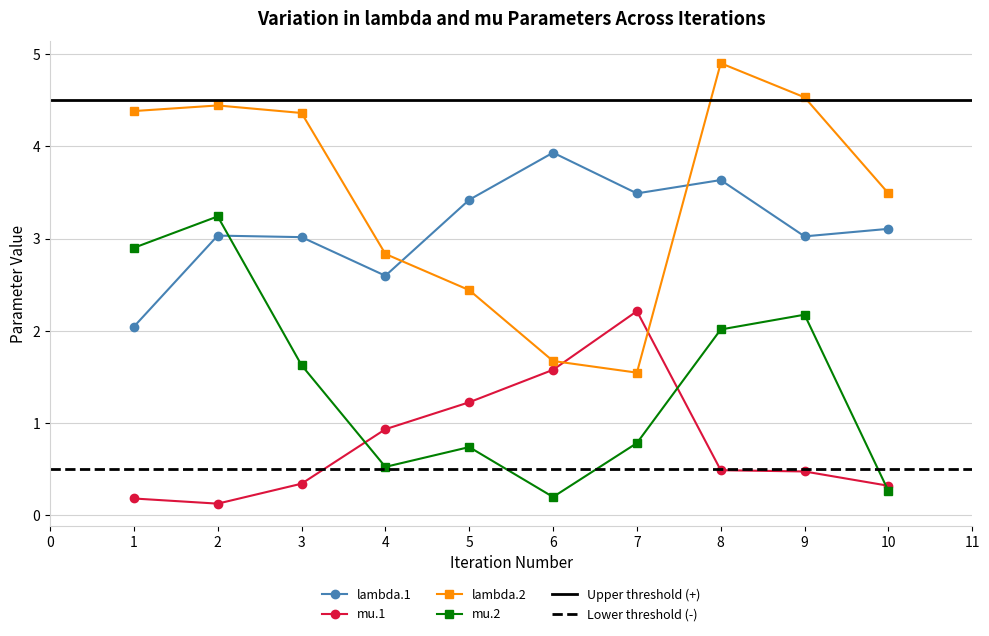

True or false: lambda.1 and mu.2 cross at least once.

True